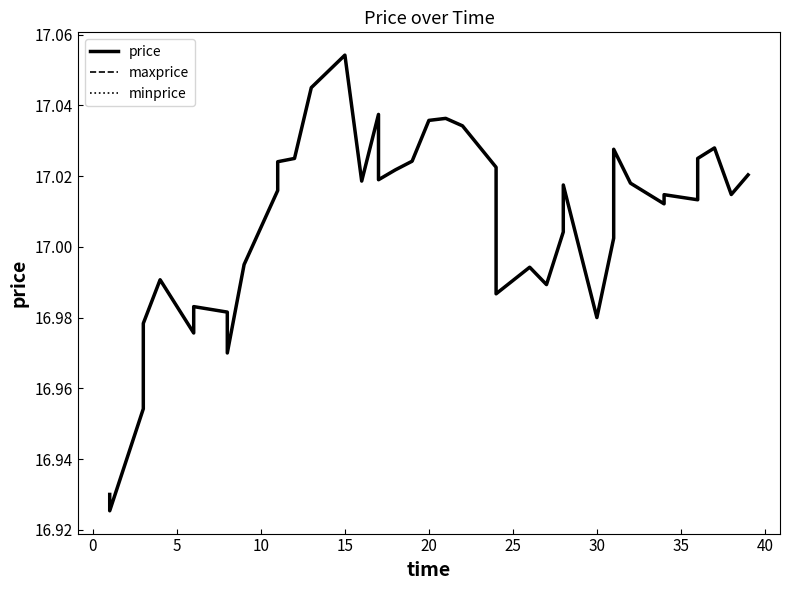

Which series has the largest range (max minus min)?

price